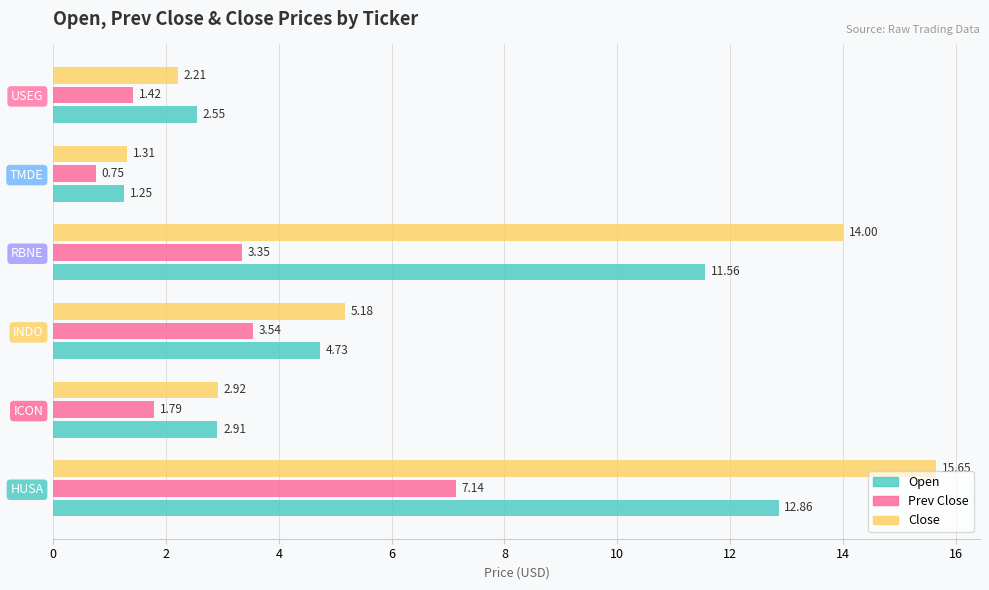

Rank the categories by Prev Close value from highest to lowest.

HUSA, INDO, RBNE, ICON, USEG, TMDE